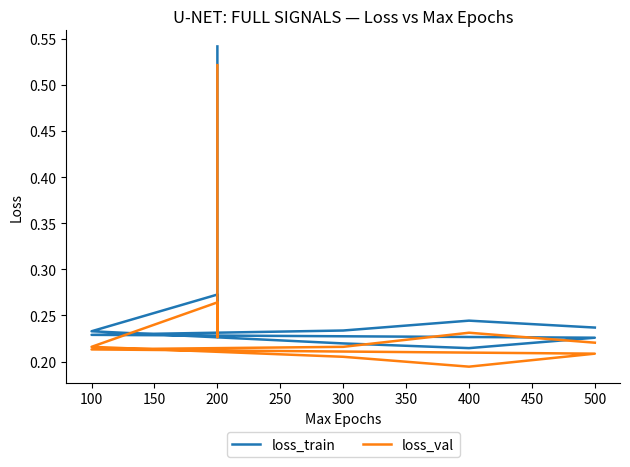

What are all the series names shown in the legend?

loss_train, loss_val